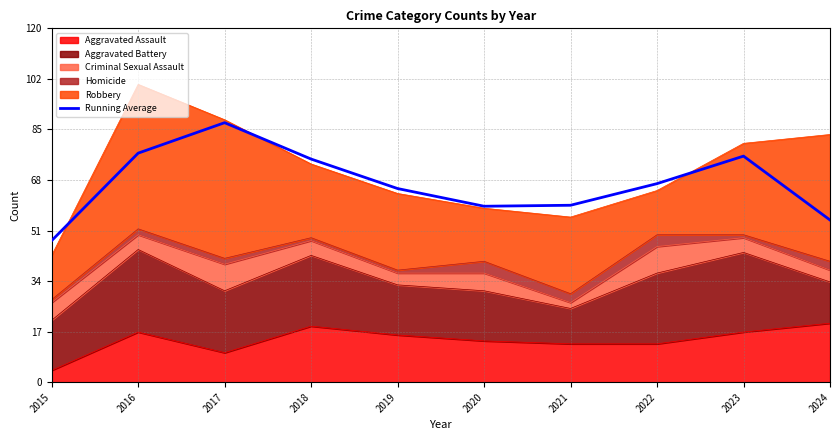

Reading left to right, extract all data points from this chart.

48.0	77.7	88.0	75.7	65.7	59.7	60.0	67.3	76.7	55.0